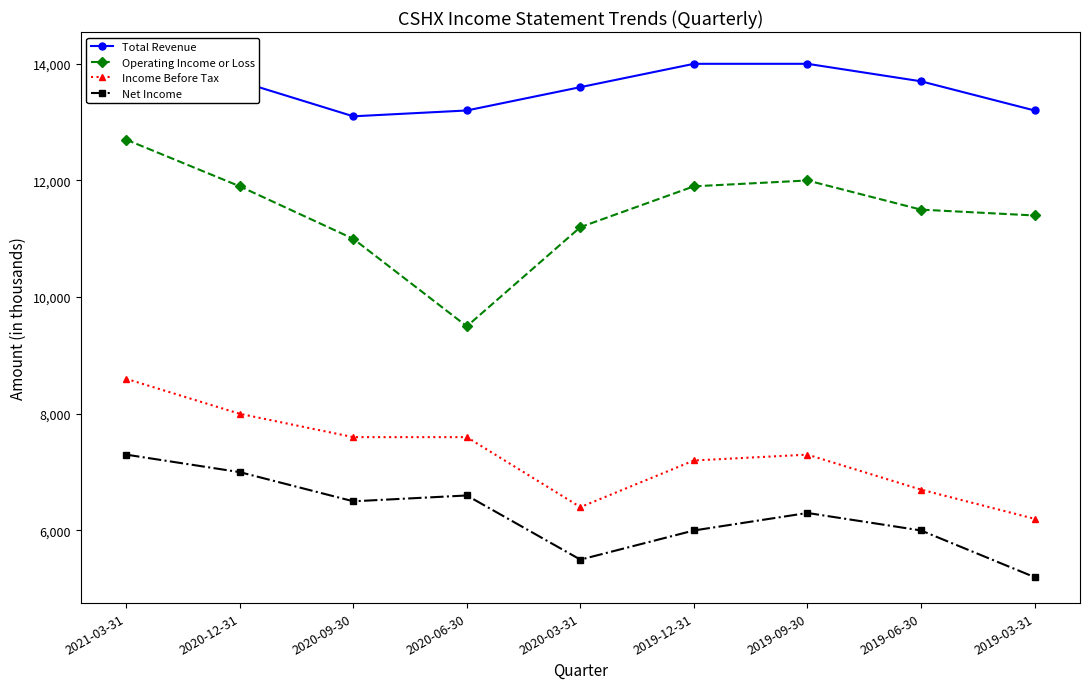

Between 2019-12-31 and 2019-09-30, which series saw the biggest shift?

Net Income